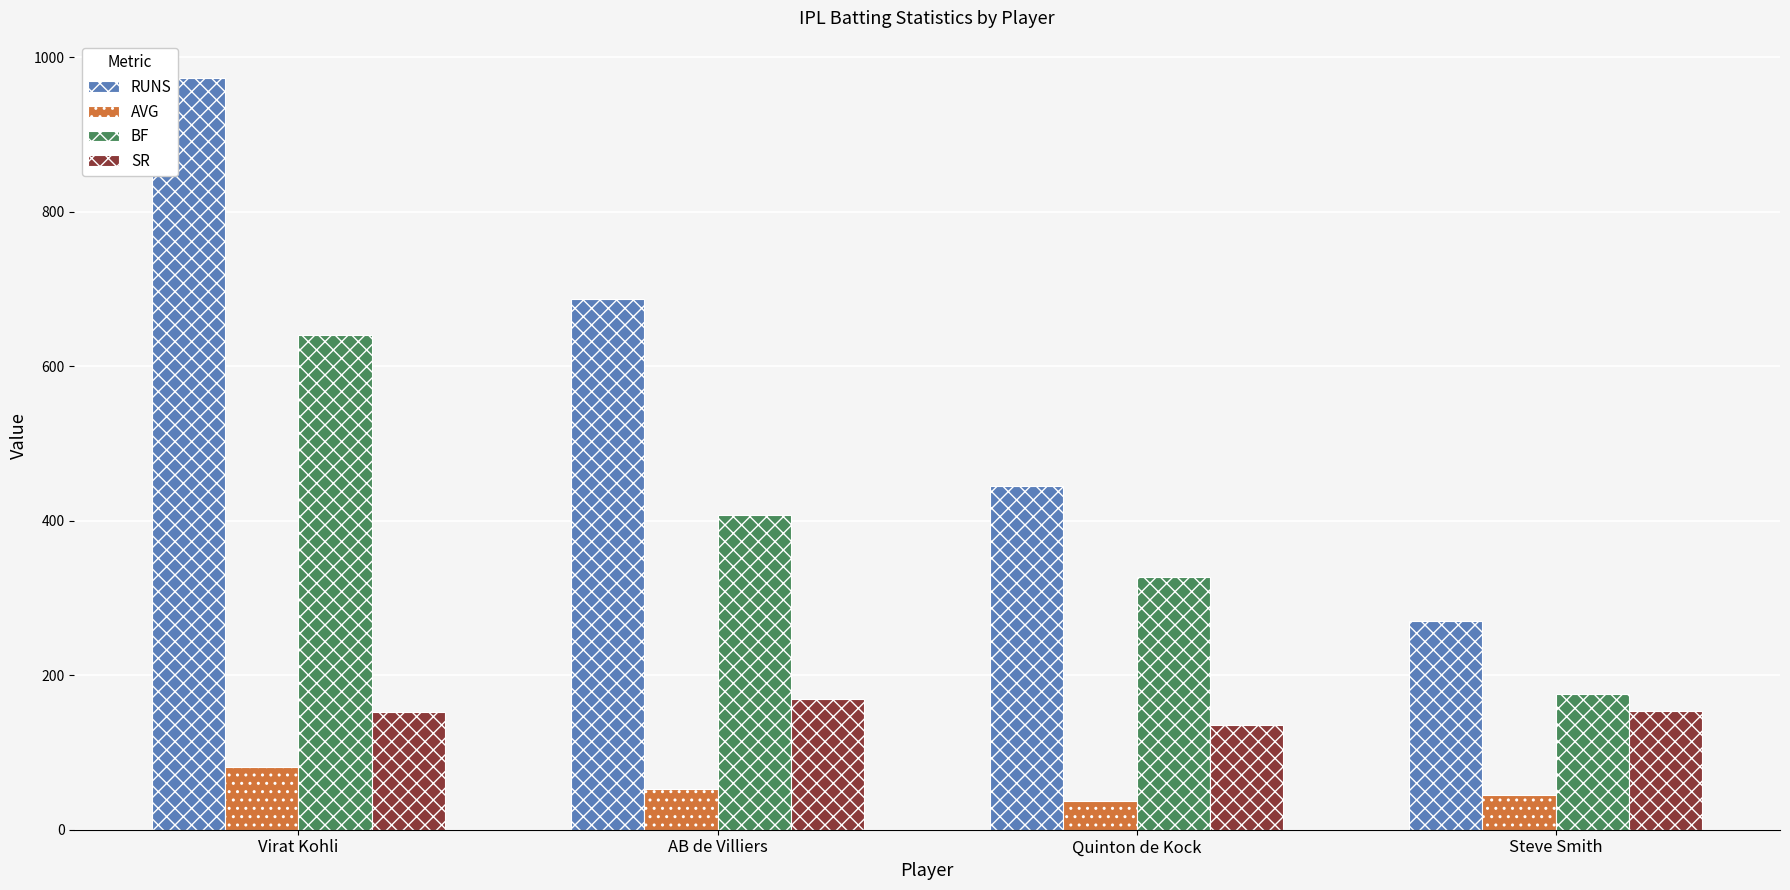

What is the difference between the highest and lowest values at Steve Smith?

225.0